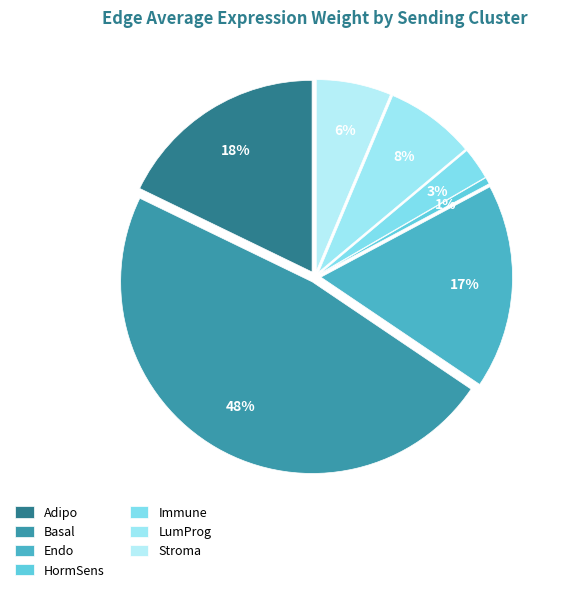

Which category has the biggest portion of the pie?

Basal